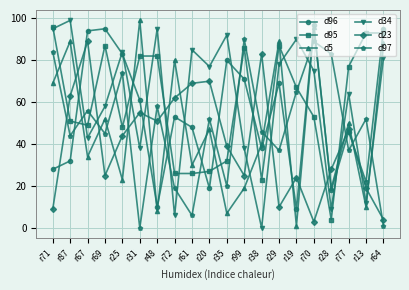

True or false: d96 has a value of 16 at r31.

False